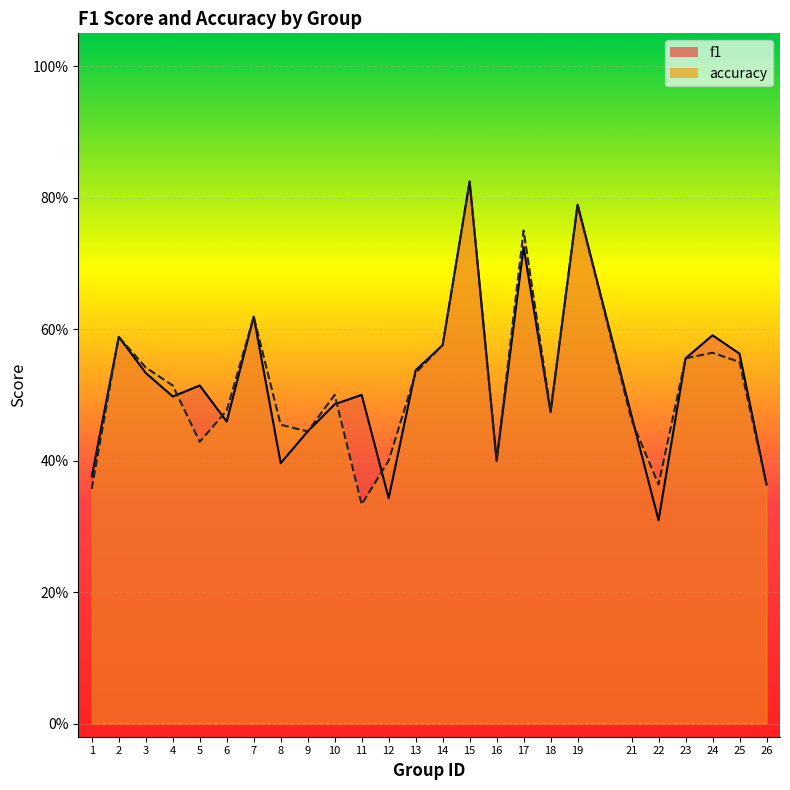

What are all the series names shown in the legend?

f1, accuracy